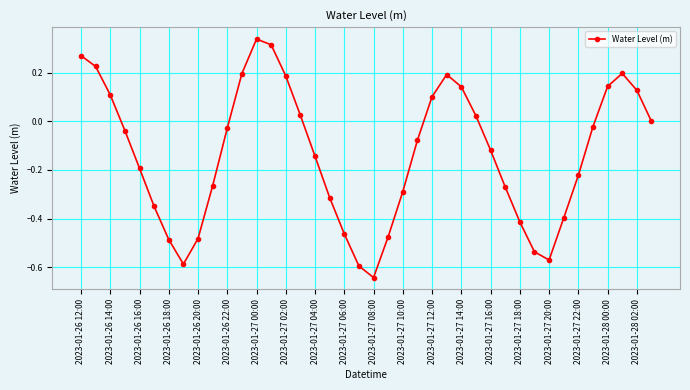

What is the difference between the maximum and second lowest values?

0.9